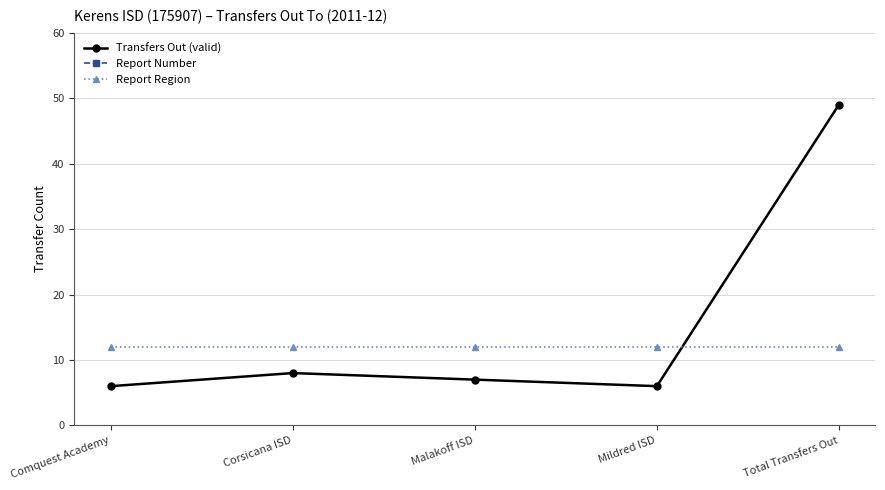

What is the maximum value for Report Region?

12